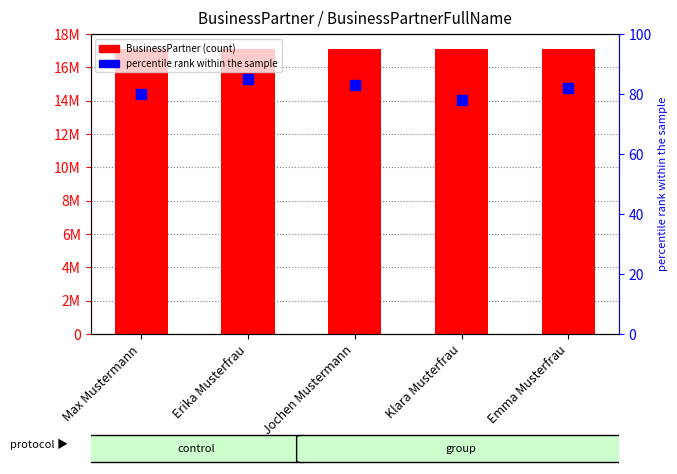

Which series has the largest total across all categories?

BusinessPartner